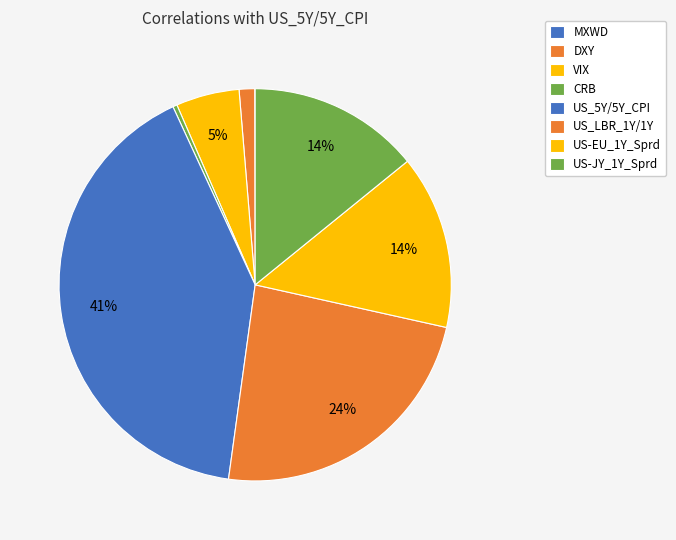

Which slice is the largest?

US_5Y/5Y_CPI